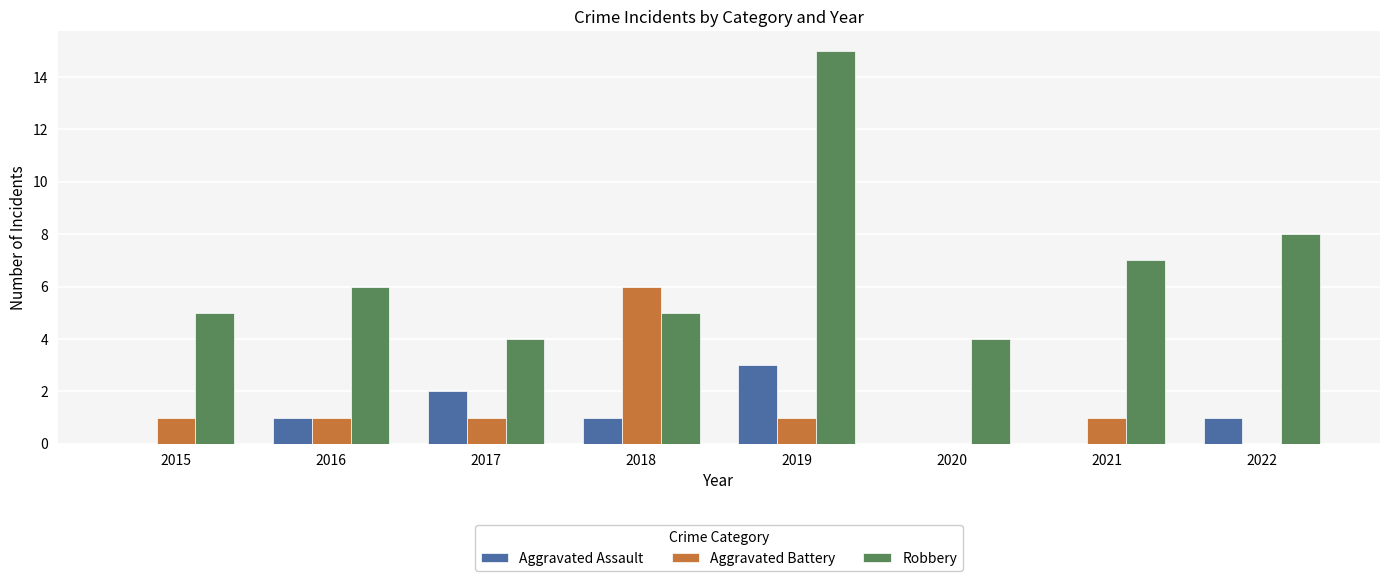

Reading right to left, what are all the values shown in this chart?

Aggravated Assault: 2022=1	2021=0	2020=0	2019=3	2018=1	2017=2	2016=1	2015=0
Aggravated Battery: 2022=0	2021=1	2020=0	2019=1	2018=6	2017=1	2016=1	2015=1
Robbery: 2022=8	2021=7	2020=4	2019=15	2018=5	2017=4	2016=6	2015=5